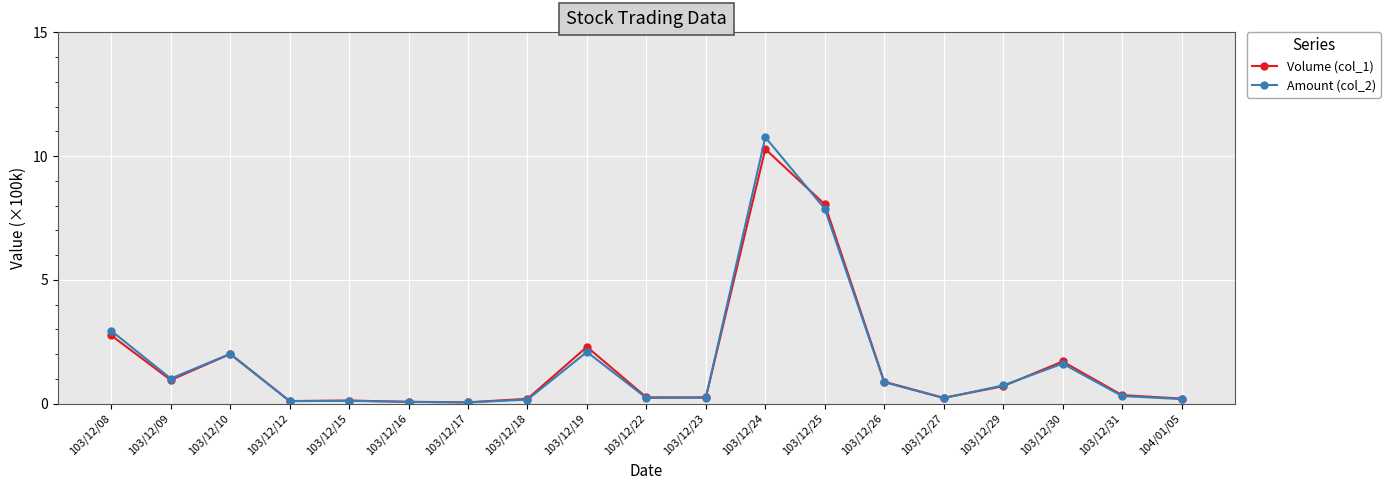

What is the sum of the Volume (col_1) values at 103/12/17 and 103/12/18?

0.2